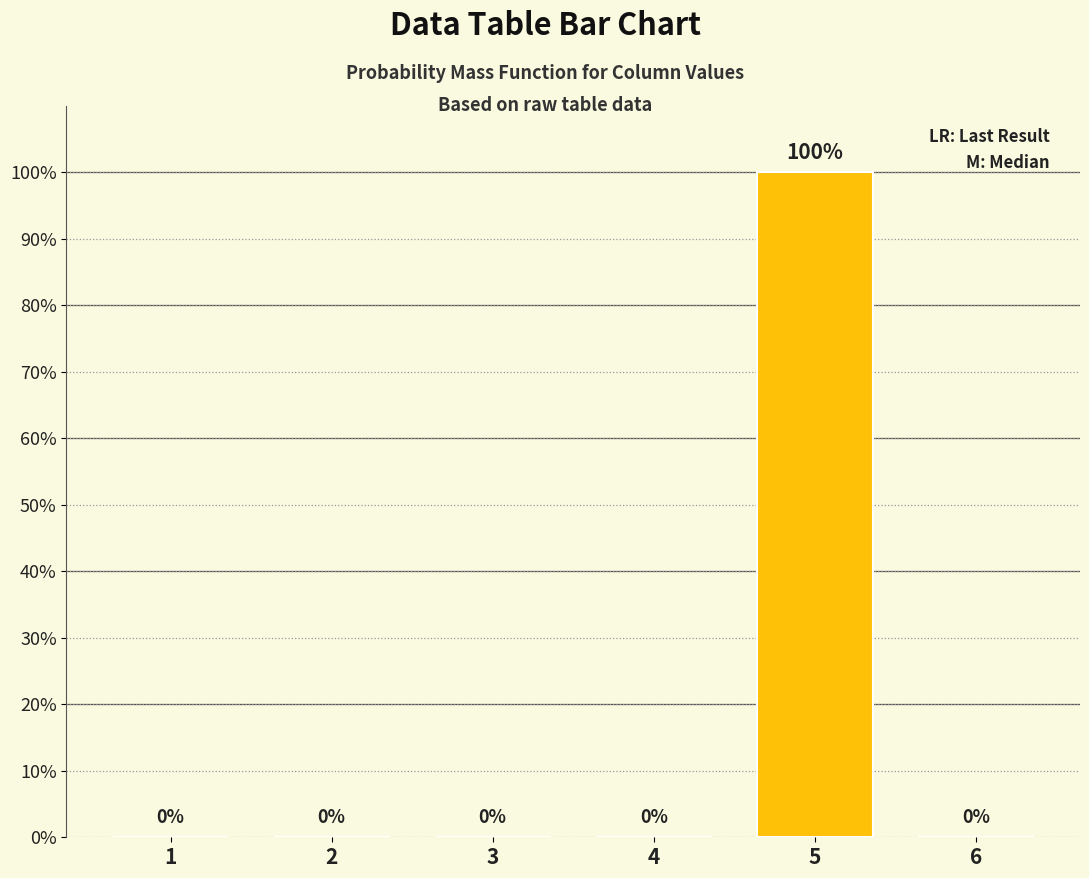

Are the bars horizontal?

No